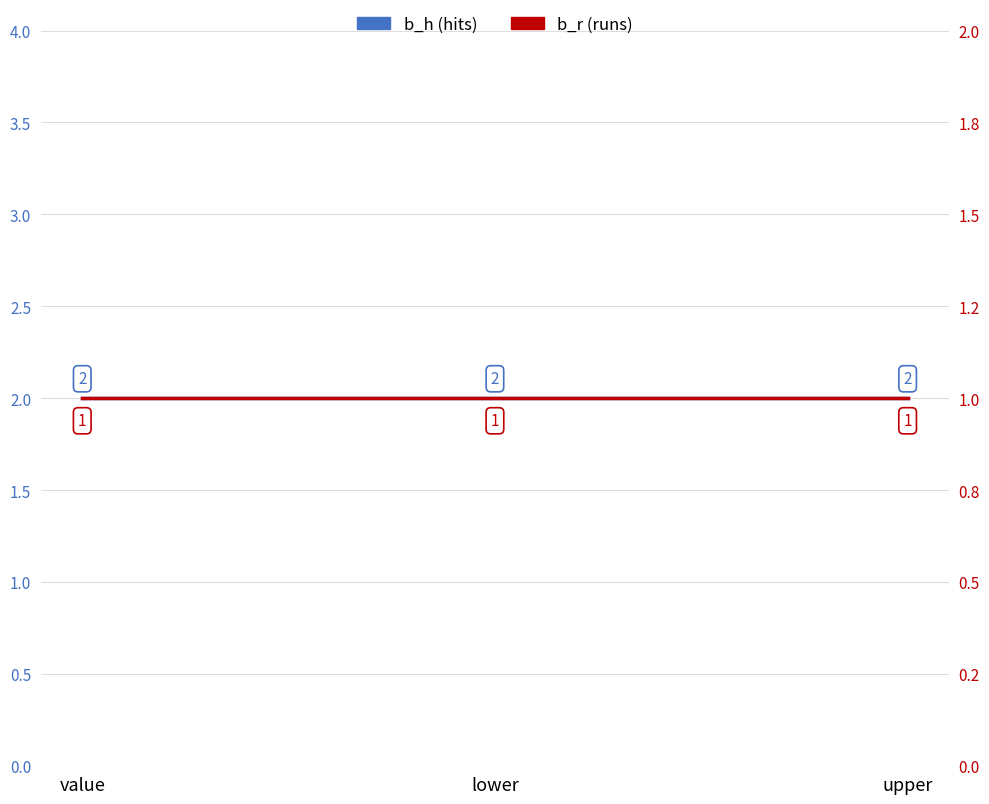

At how many categories does at least one series exceed 1?

3